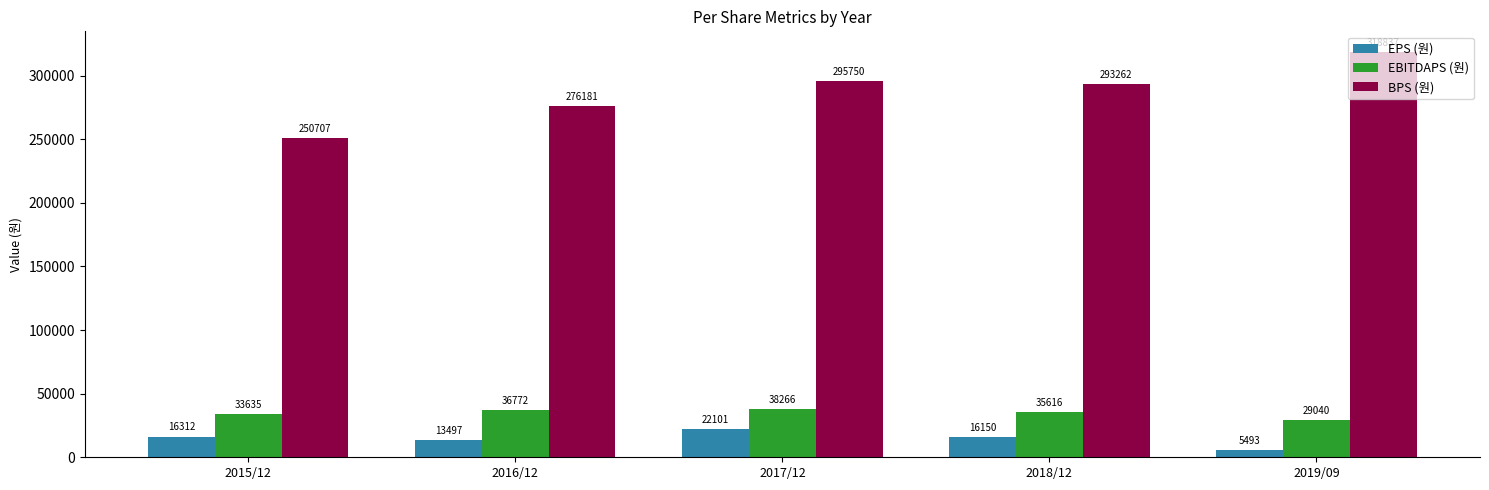

What is the spread (max minus min) of values at 2015/12?

234395